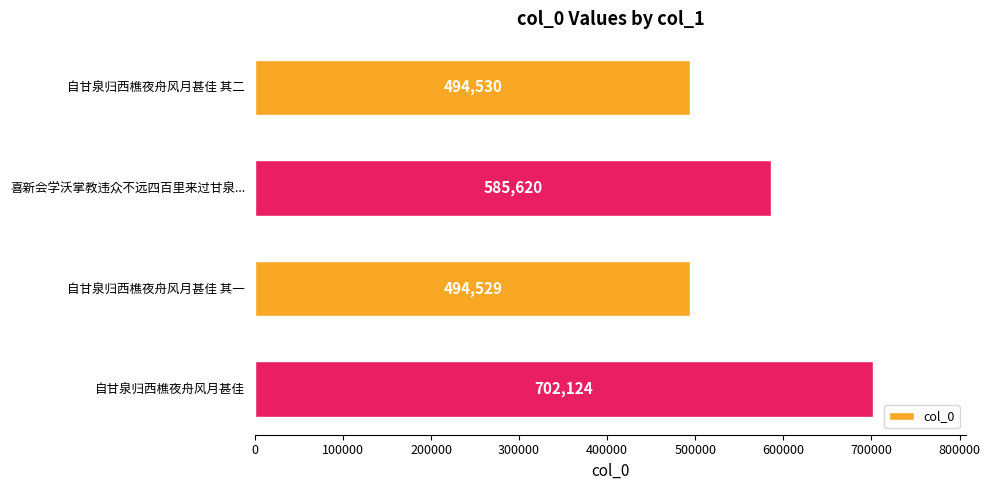

Count the number of categories in the chart.

4